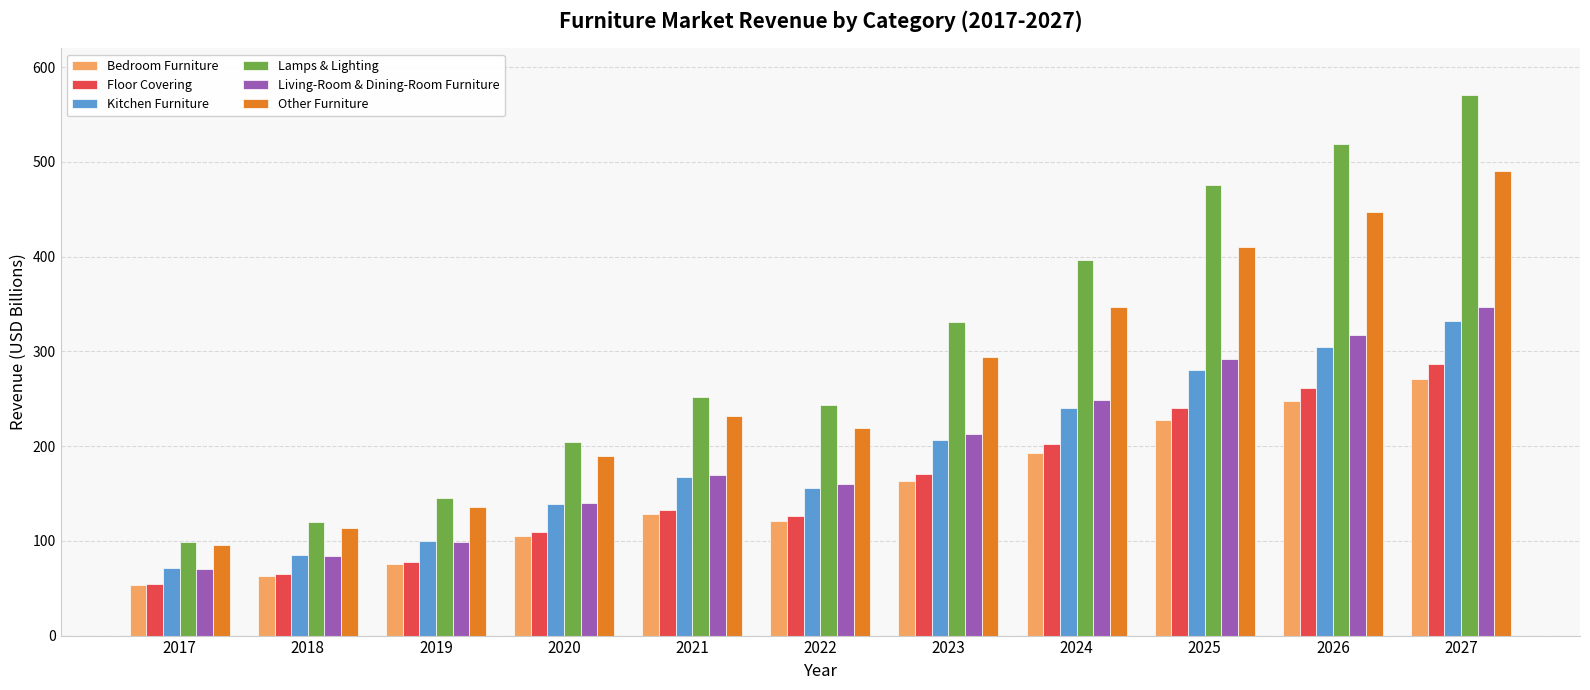

What is the total value across all series at 2025?

1925.4